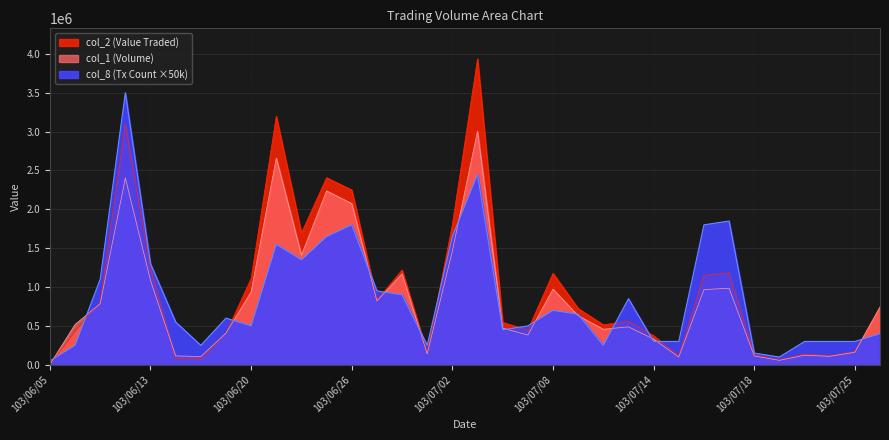

How many data points does each series have?

34